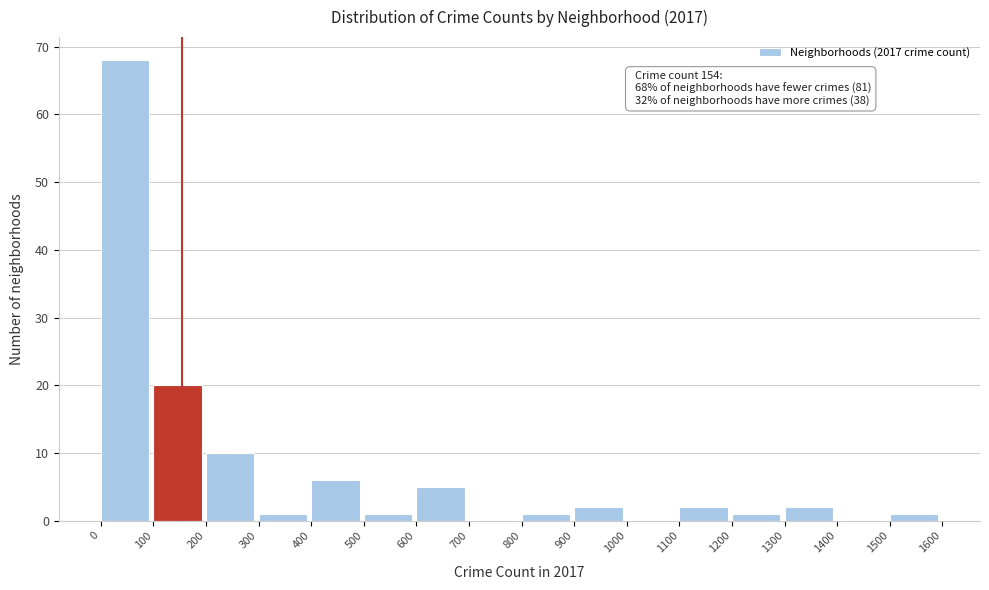

Which range on the x-axis has the tallest bar?

0 to 100